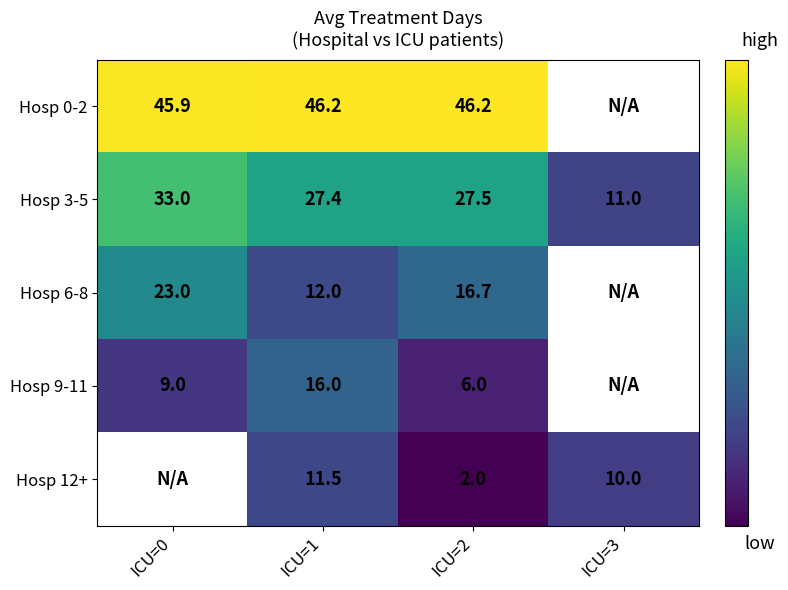

What is the total value across all series at ICU=1?

113.1